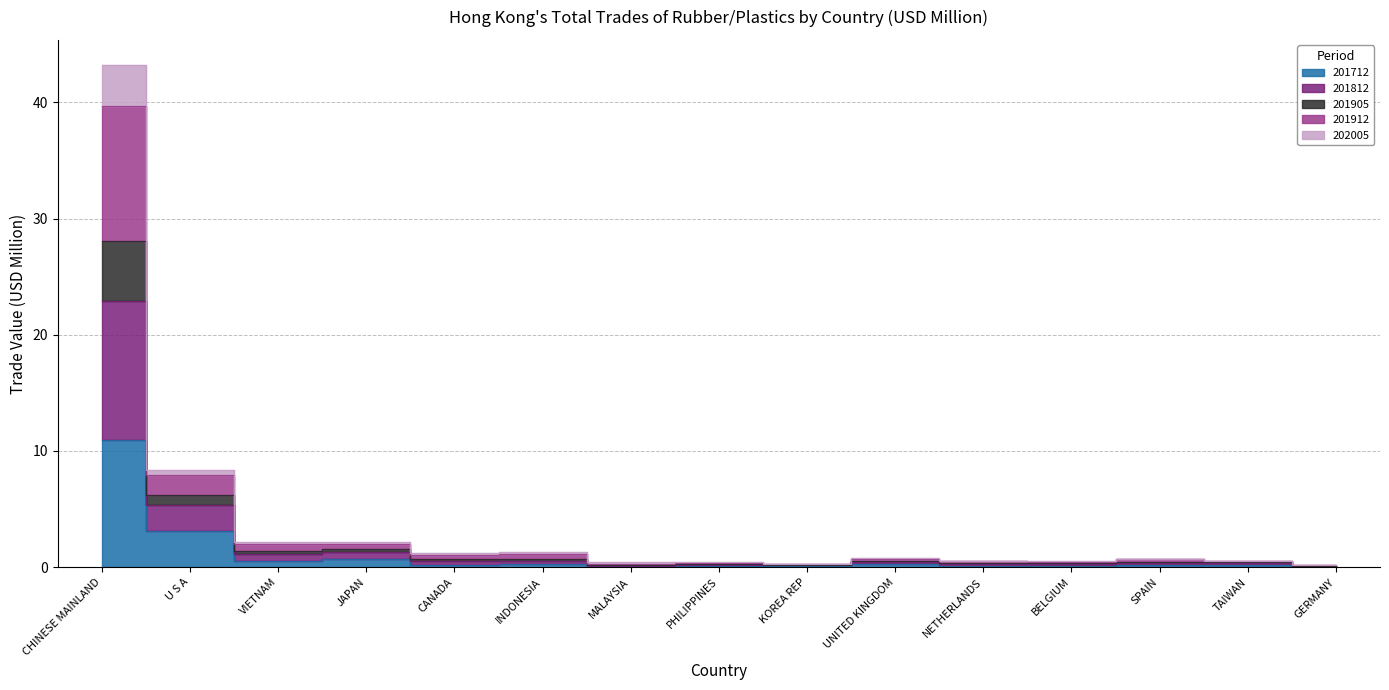

What is the maximum value shown in the chart?

43.2